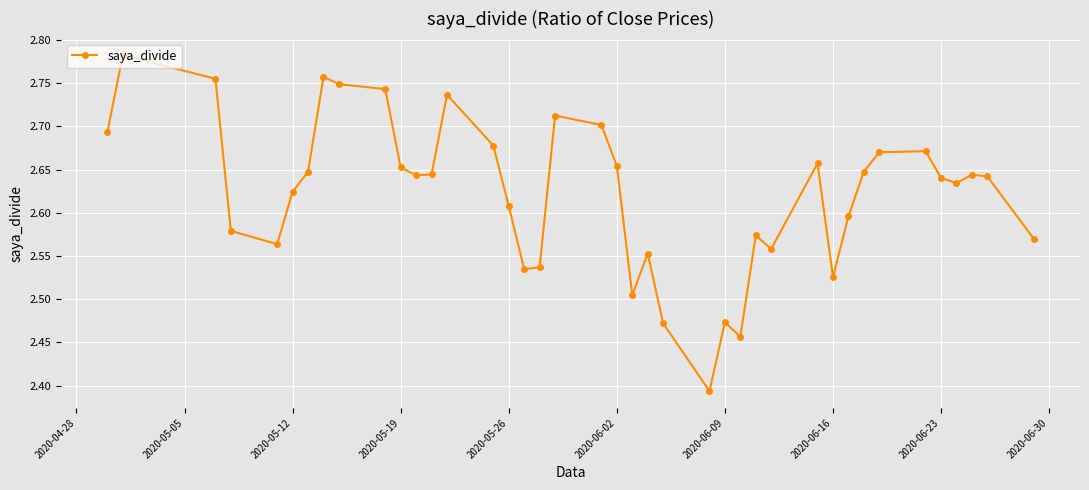

What is the difference between the maximum and minimum values?

0.4